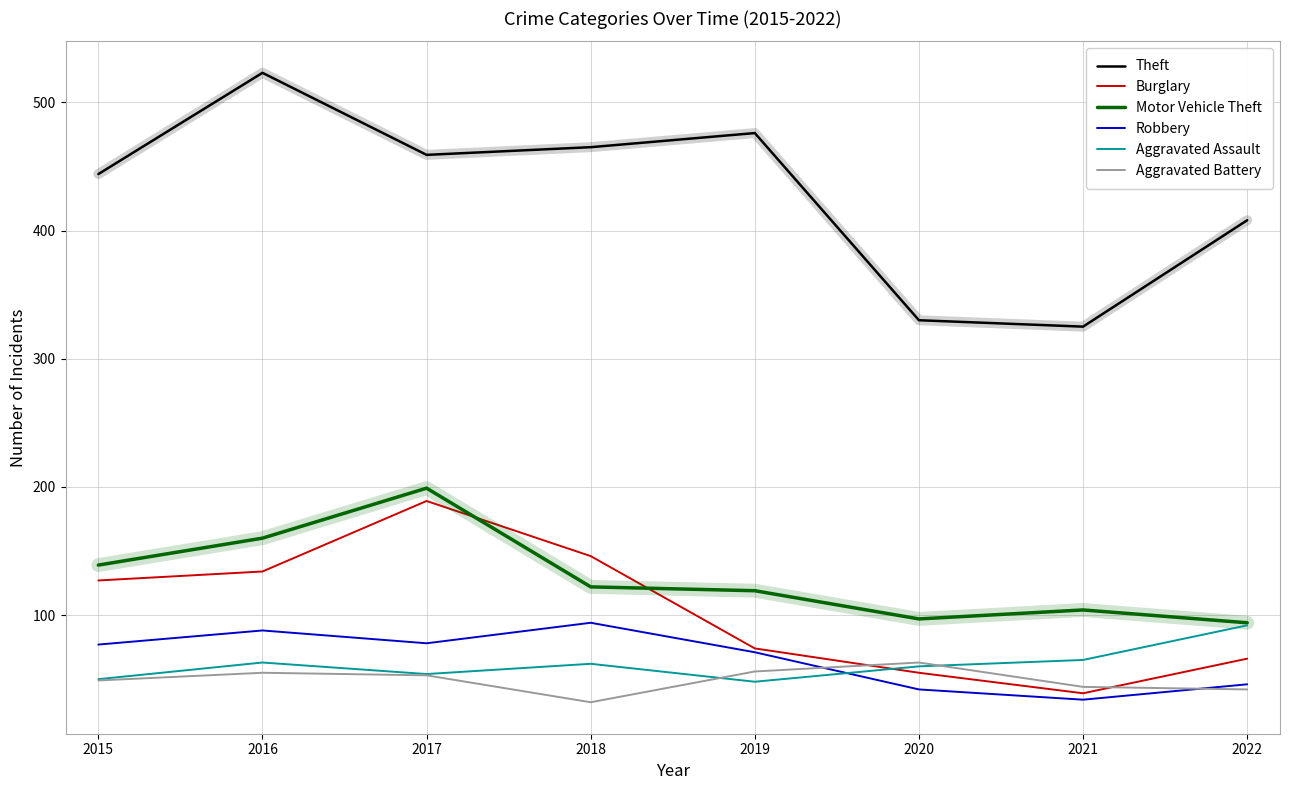

Between which two adjacent categories do Robbery and Aggravated Battery first intersect?

2019 and 2020